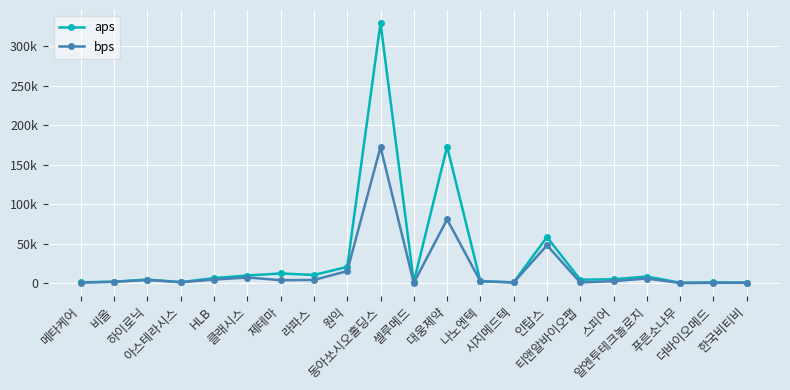

At which category is the sum across all series the highest?

동아쏘시오홀딩스